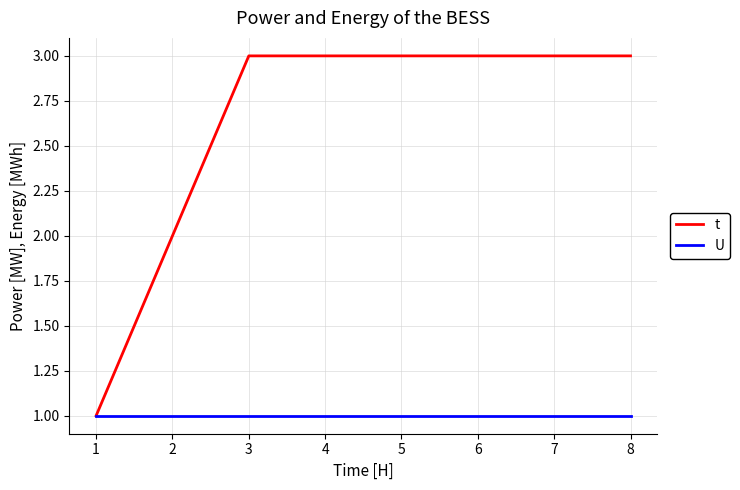

What is the approximate value of t at 7?

3